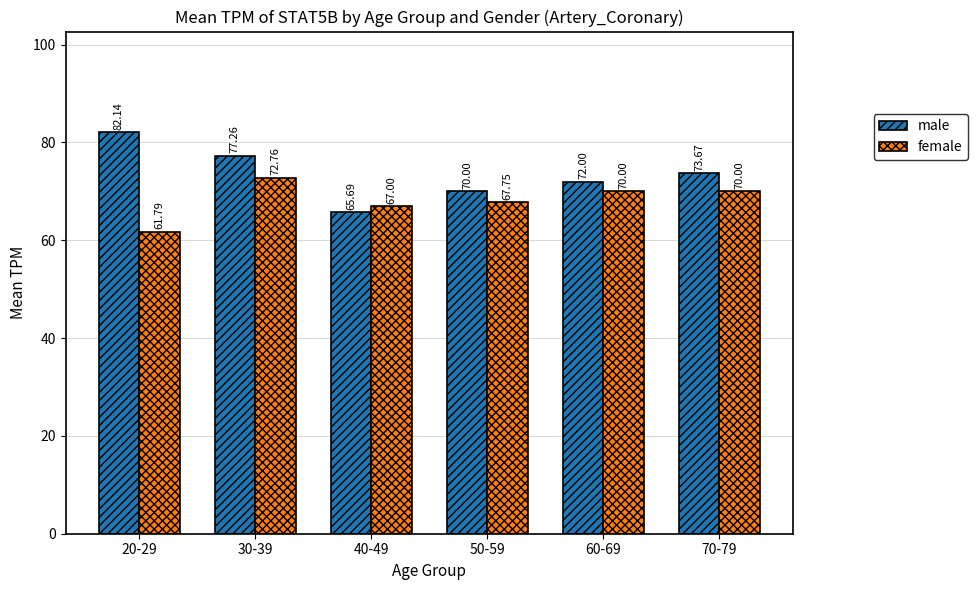

How many groups of bars are there?

6